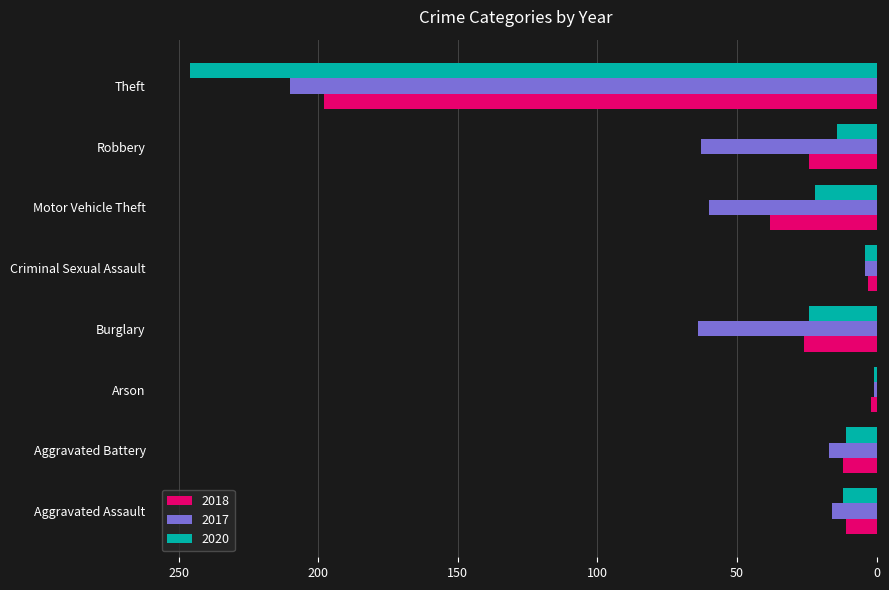

Is it true that 2017 equals 17 at Aggravated Battery?

True